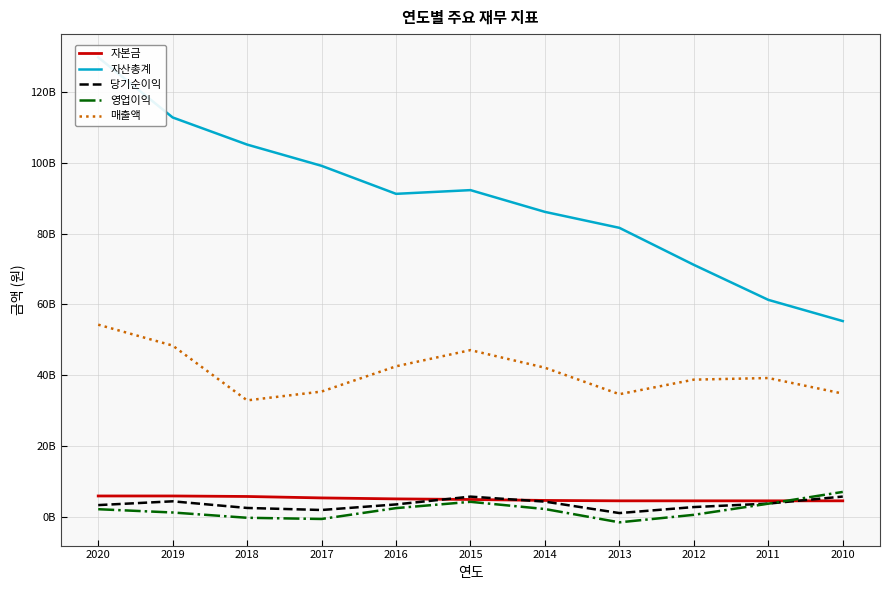

Reading left to right, transcribe all the data shown in this chart.

자본금: 5872489000	5872489000	5729751000	5323493000	5048994000	4884296500	4609799000	4500000000	4500000000	4500000000	4500000000
자산총계: 129827326973	112841733325	105176904245	99173676153	91257605846	92306826340	86157799347	81649157774	71188501357	61295054644	55300038632
당기순이익: 3293088664	4364489135	2486505667	1911400545	3484749016	5690100540	4275616273	1040783102	2740522779	3719758862	5708631312
영업이익: 2131030557	1203271097	-289629385	-628103902	2439130809	4219484469	2182034194	-1577351103	545552383	3694004251	7018471602
매출액: 54284074714	48373034650	32886900157	35378782146	42513062142	47092327891	42117511024	34631069202	38750472275	39206260870	34804663724